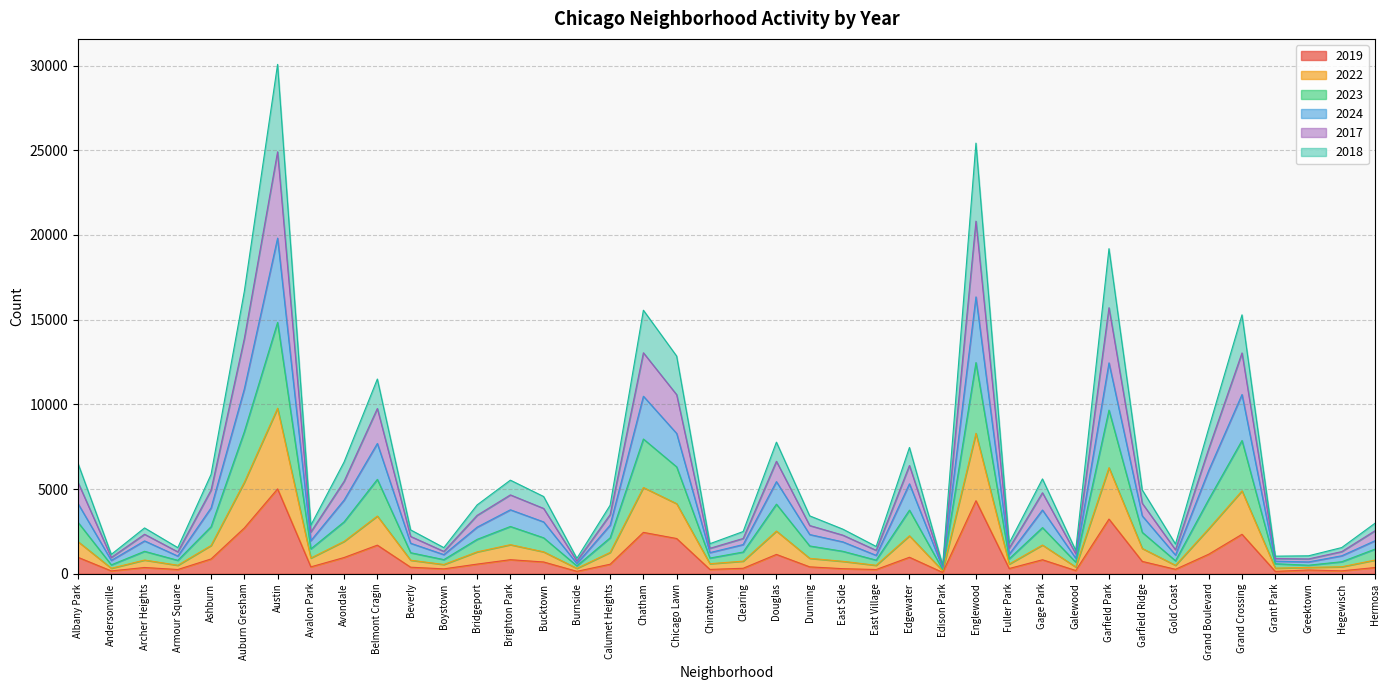

At which category is the sum across all series the highest?

Austin